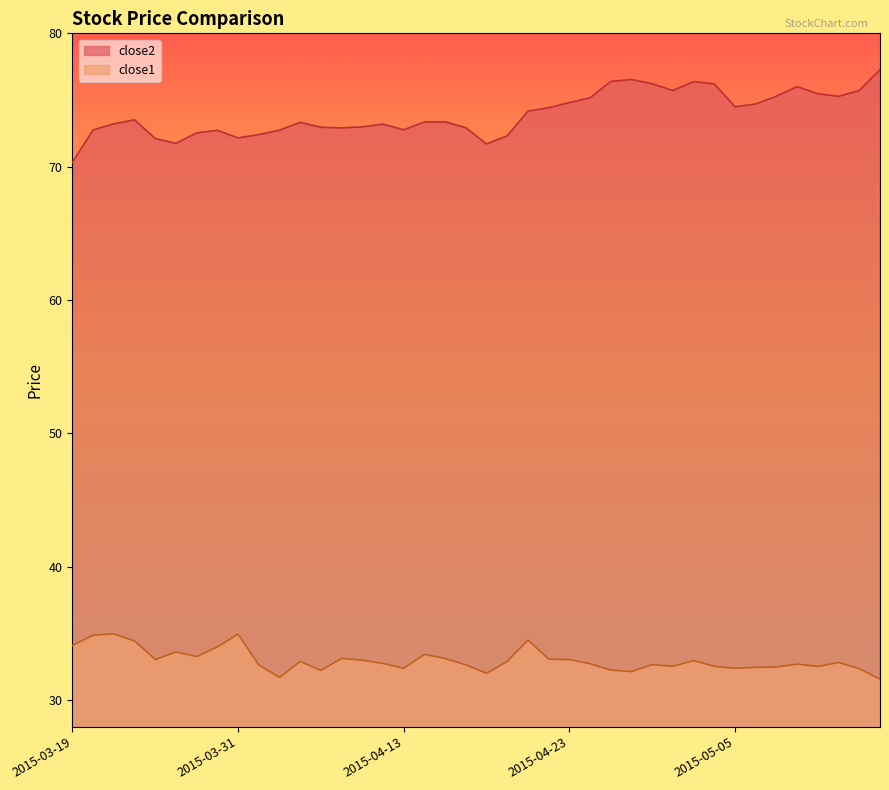

At which label is close1 closest to 33?

2015-04-09